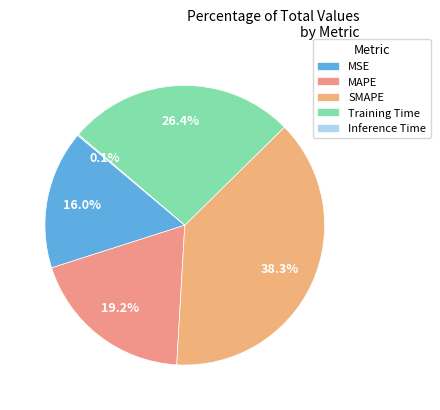

The MSE slice represents 16% of the pie. True or false?

True